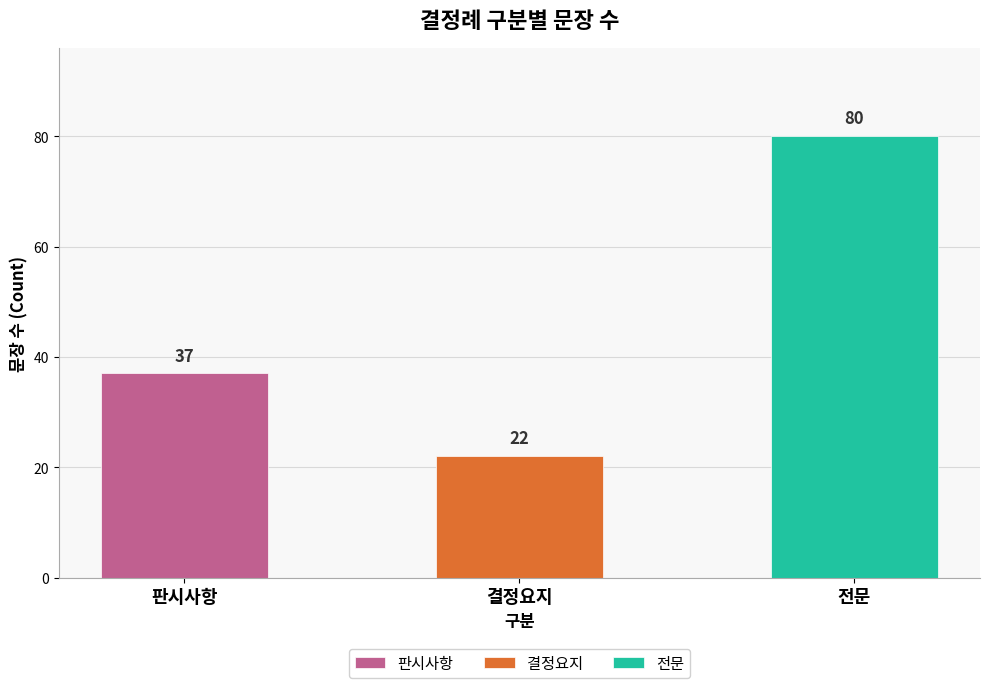

What is the label of the 1st bar from the left?

판시사항